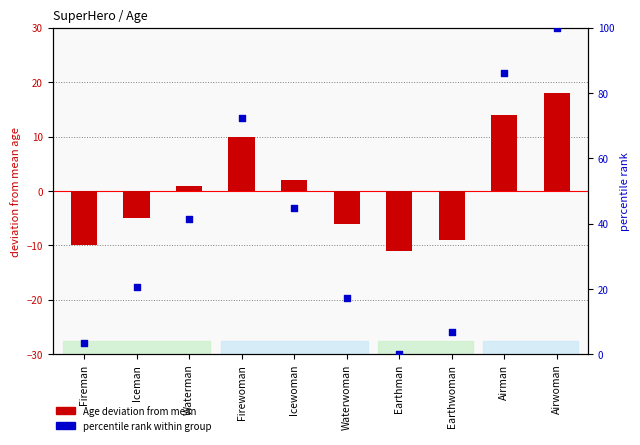

Which series has the largest Y range (max minus min)?

percentile rank within group